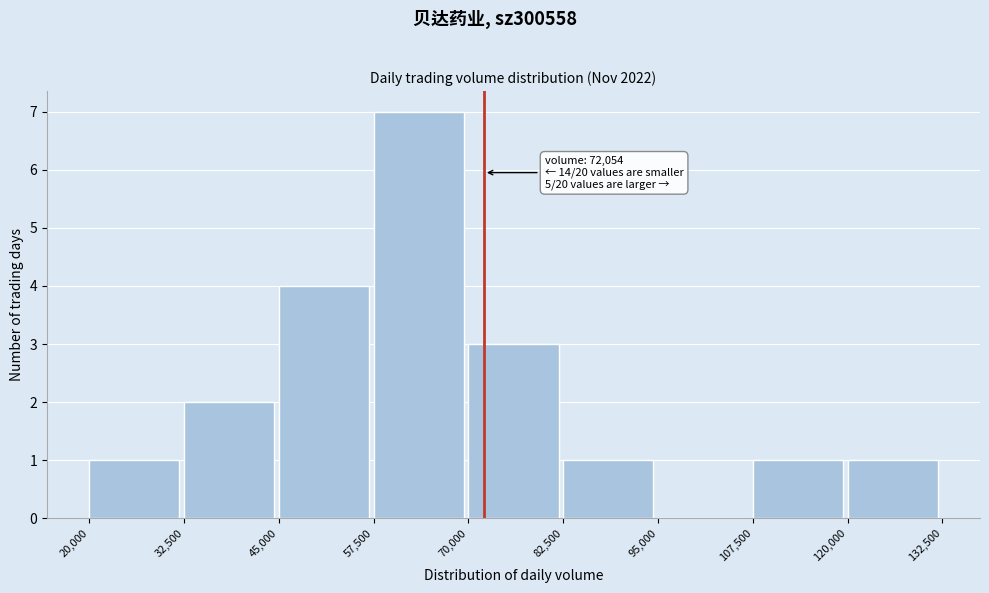

Over which range of the x-axis is the bar tallest?

57,500 to 70,000